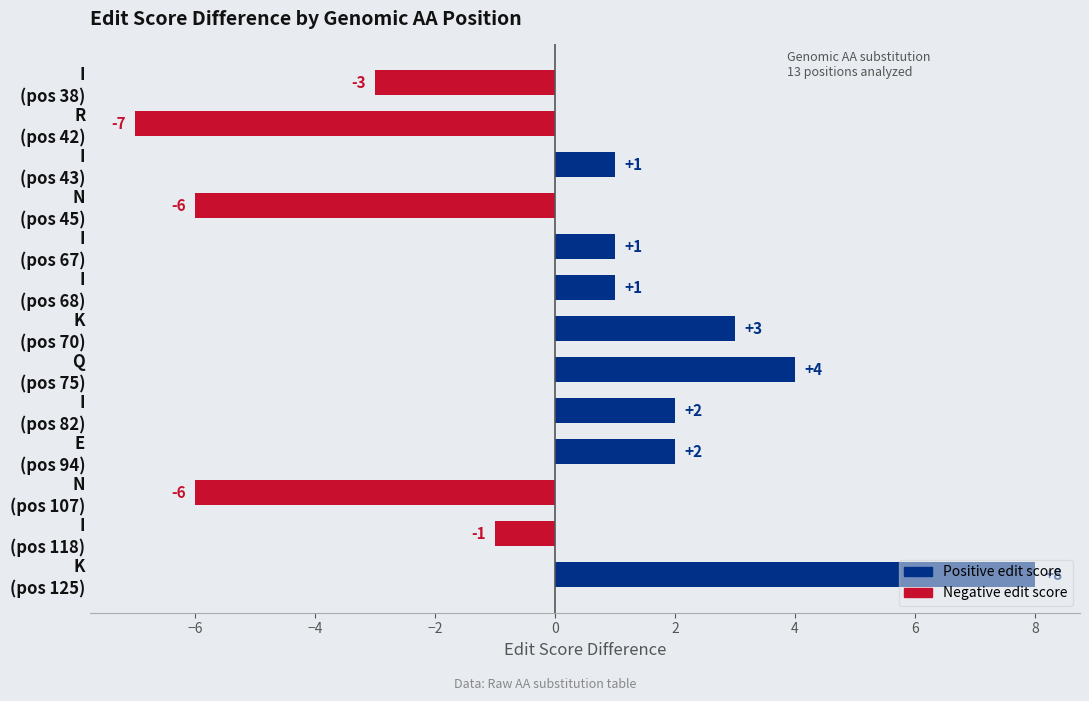

What is the greatest value displayed?

8